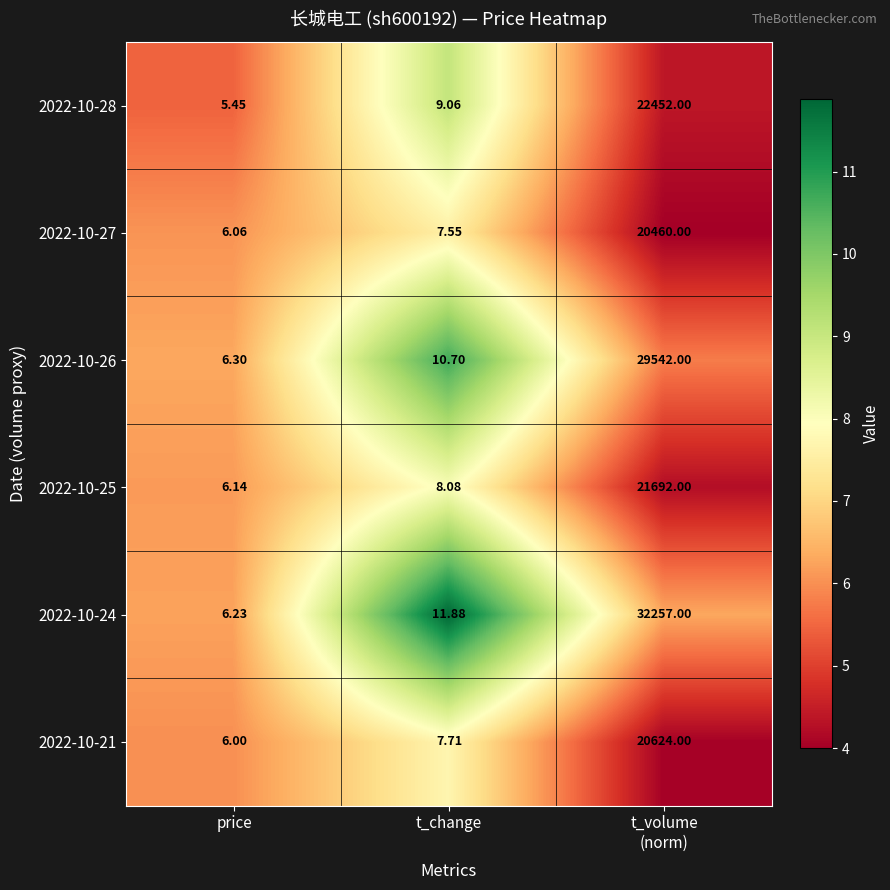

Which series has the largest range (max minus min)?

2022-10-24